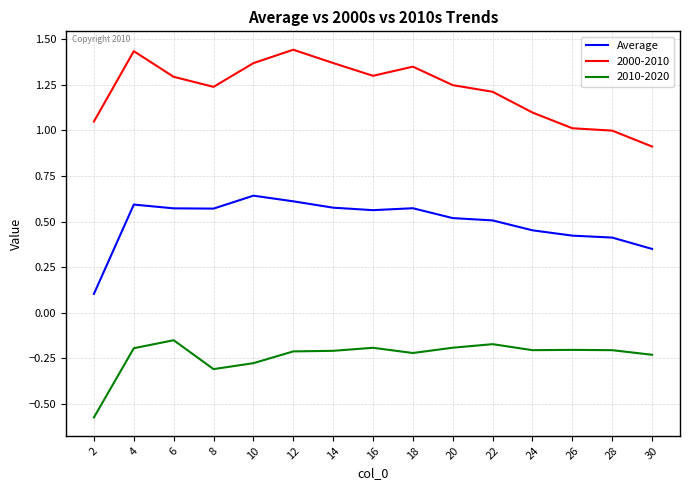

Which category has the lowest value in the 2000-2010 series?

30